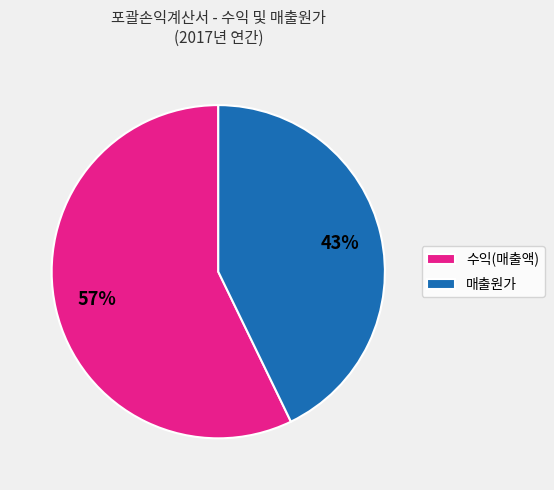

How many segments does this pie chart have?

2